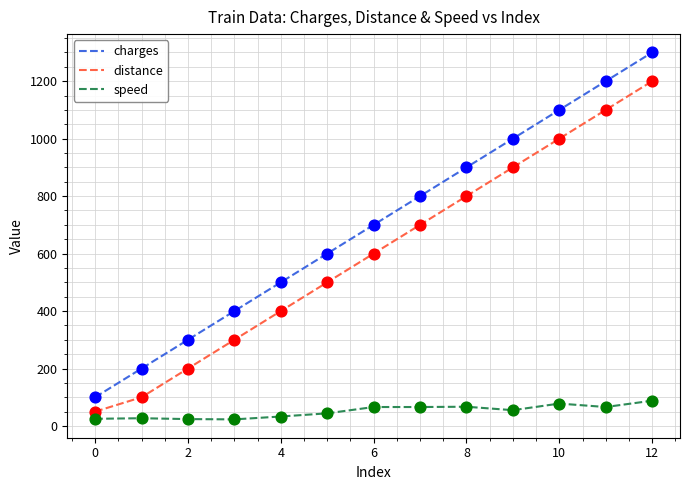

Which series has the largest total across all categories?

charges